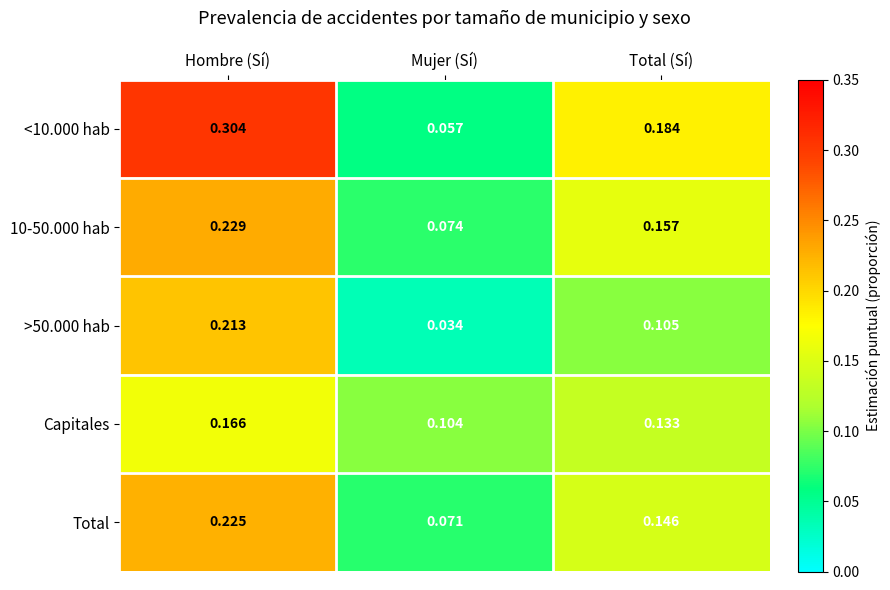

At which category is the sum across all series the highest?

Hombre (Sí)